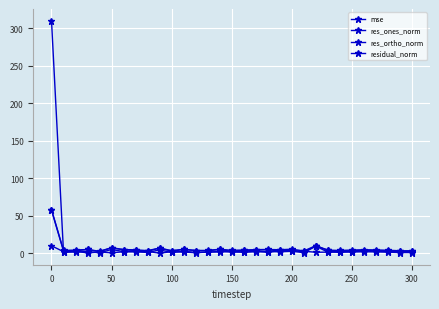

Which series has the largest total across all categories?

mse